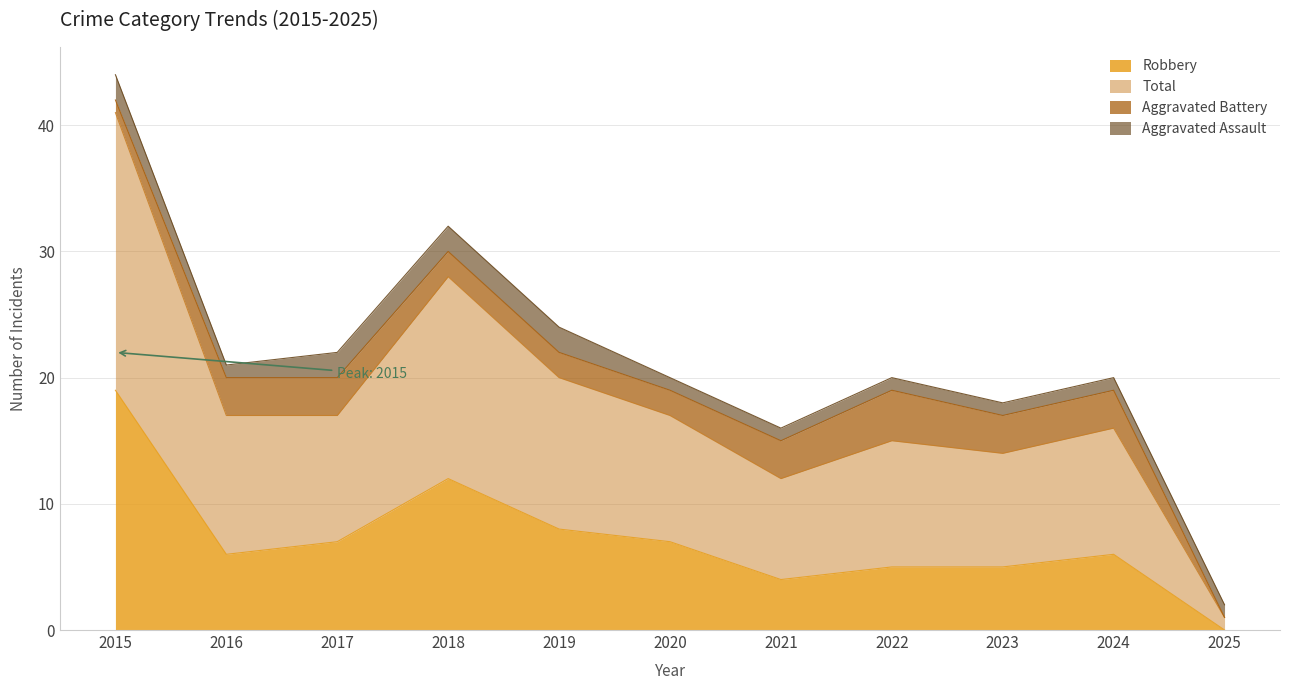

Is it true that Robbery equals 4 at 2020?

False